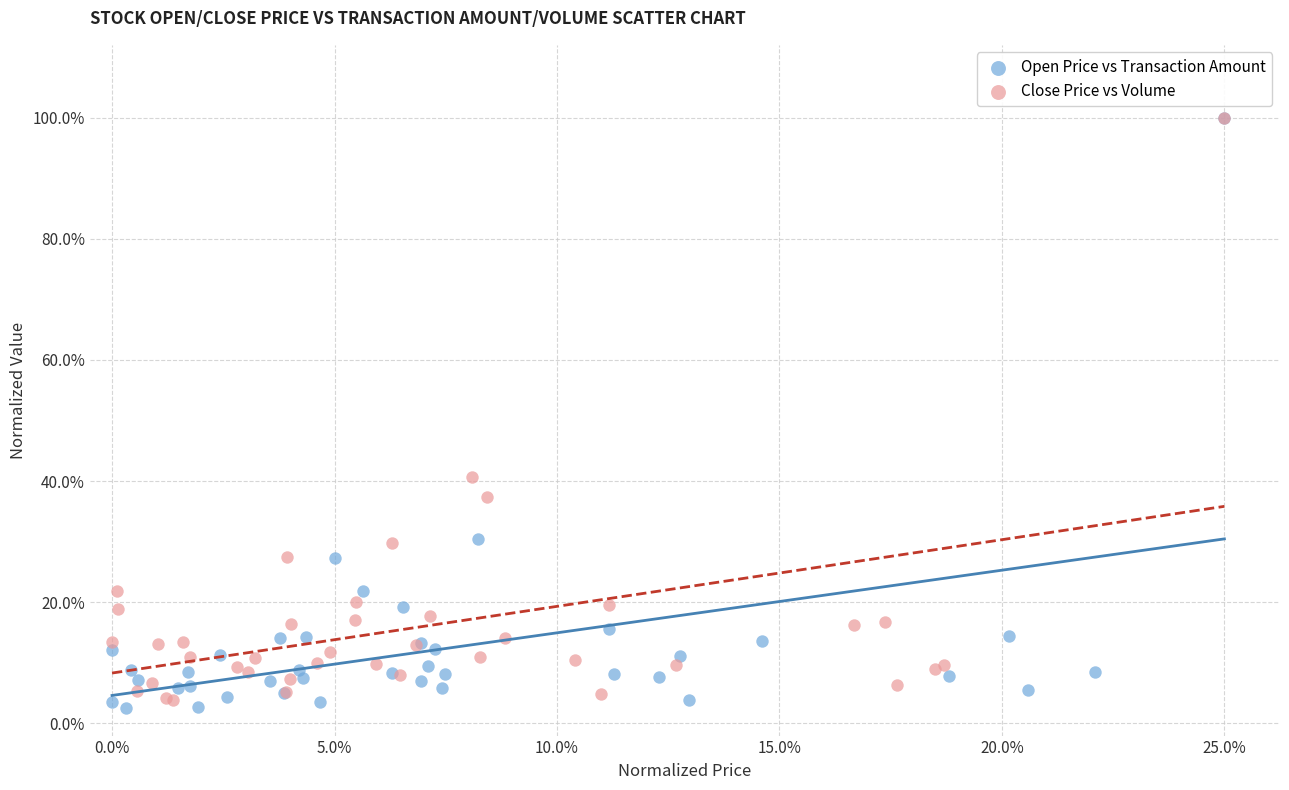

Which series reaches the minimum Y coordinate?

Open Price vs Transaction Amount